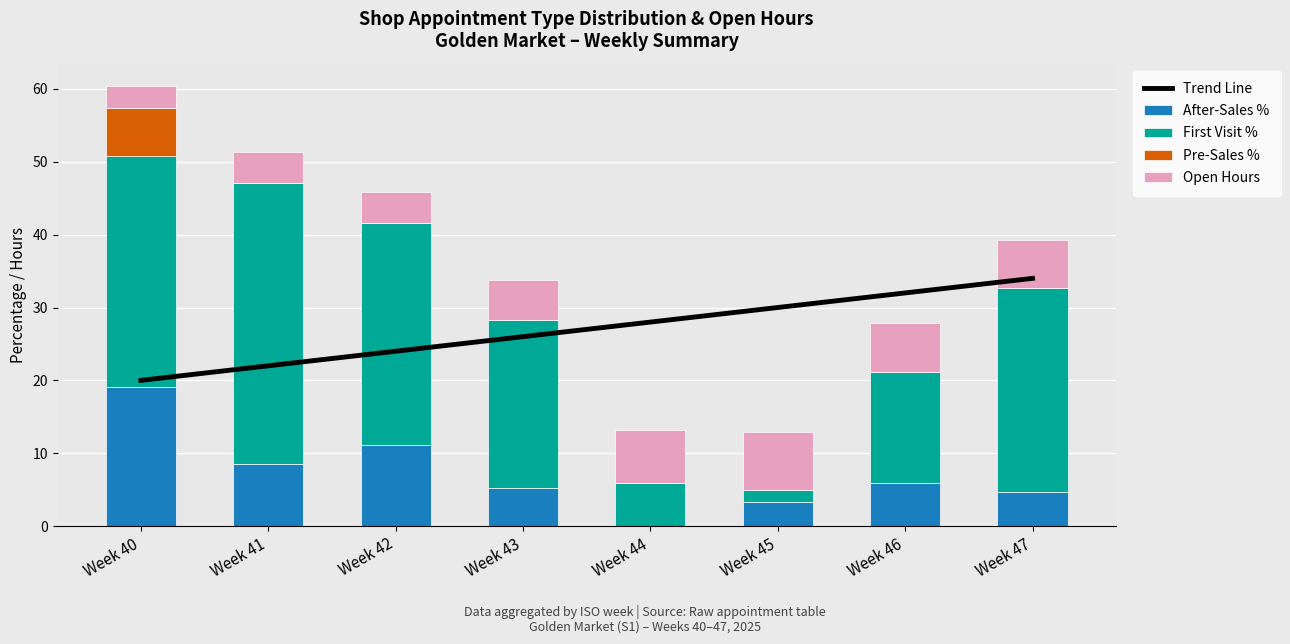

At how many categories does at least one series exceed 16?

8